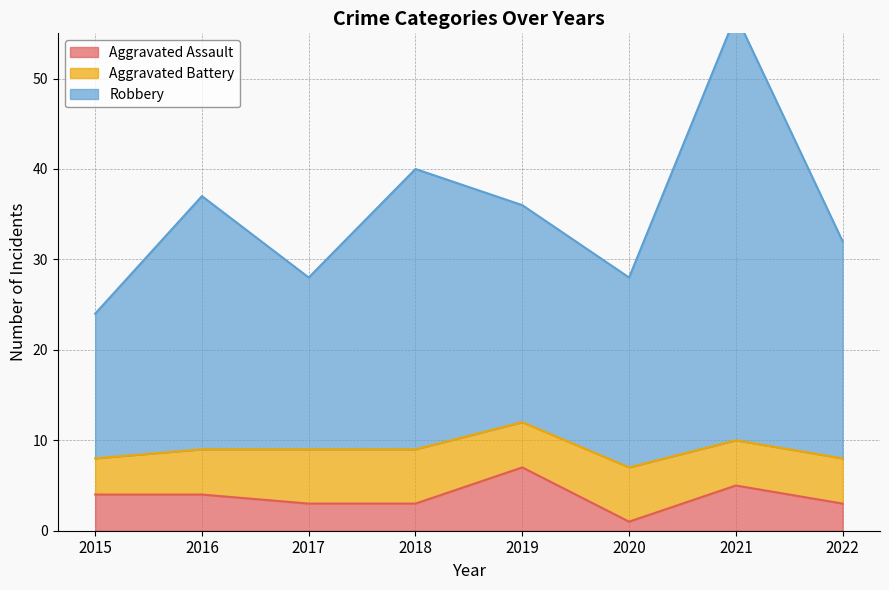

Where is Aggravated Assault nearest to the value 4?

2015